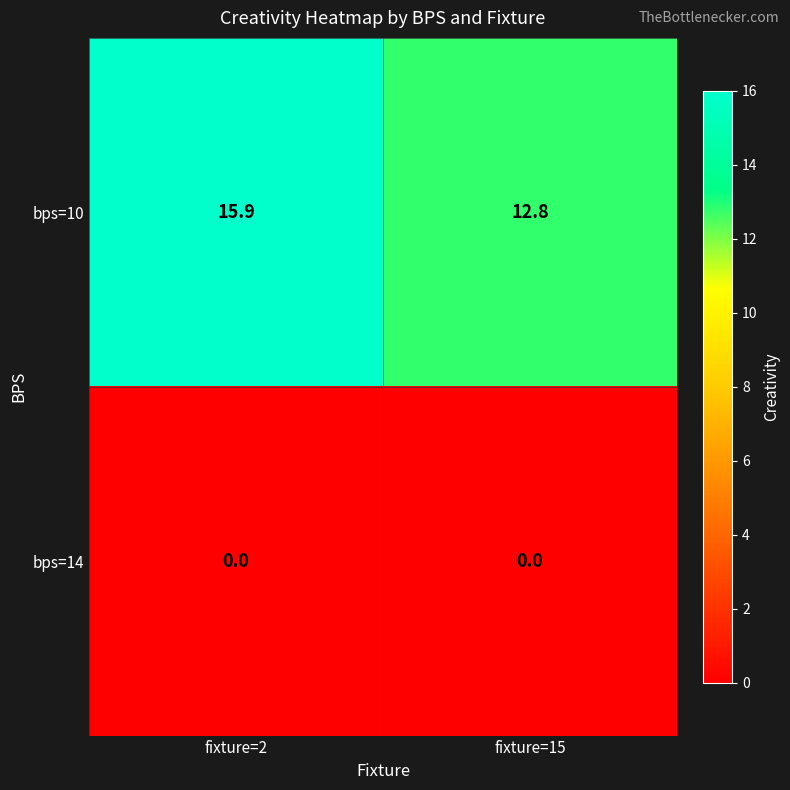

Which series changed the most between fixture=2 and fixture=15?

bps=10